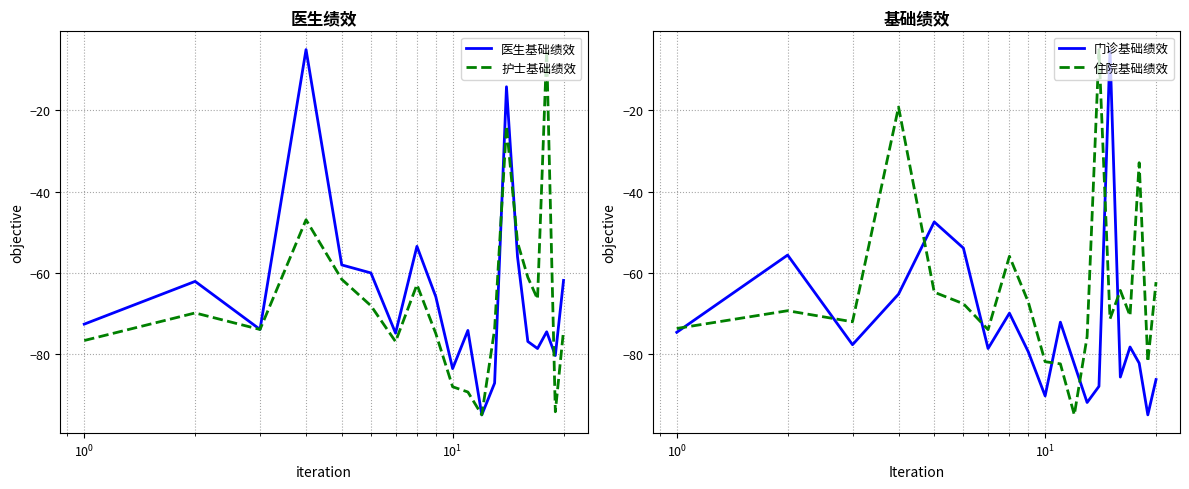

Which series has the largest total across all categories?

住院基础绩效